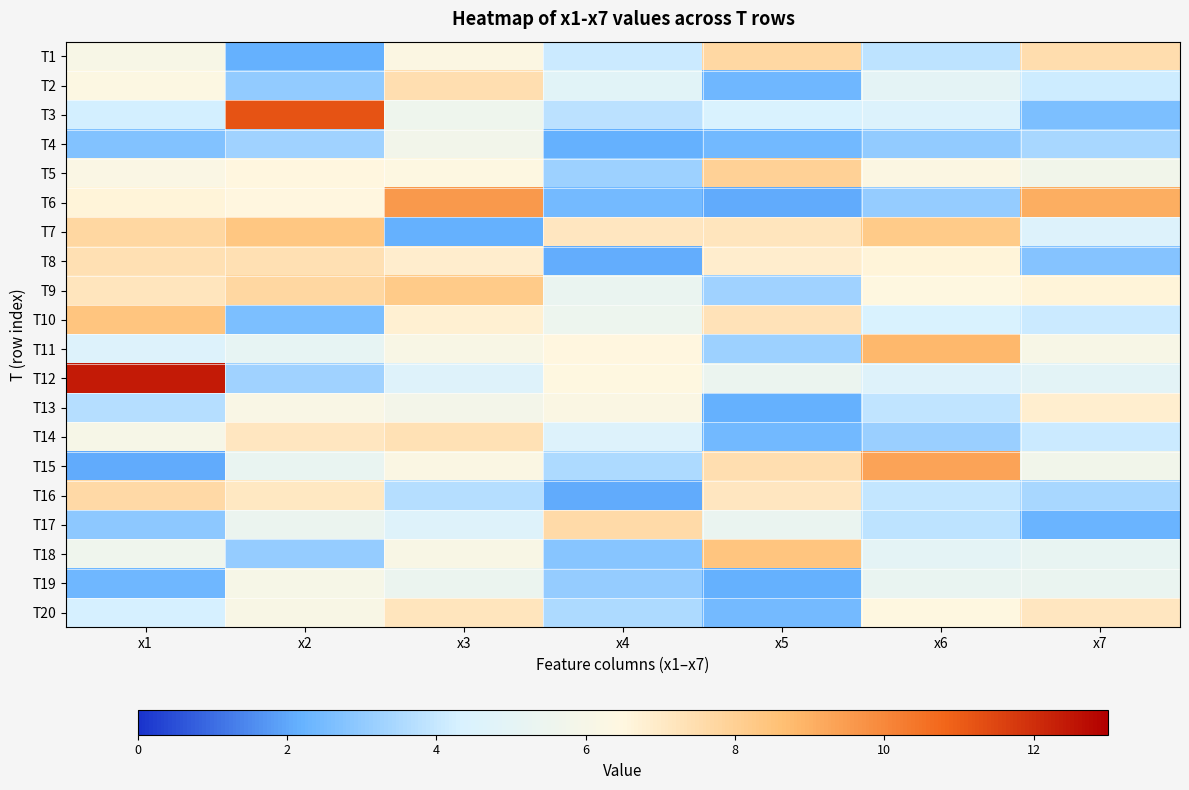

Which series has the widest spread of values?

T12